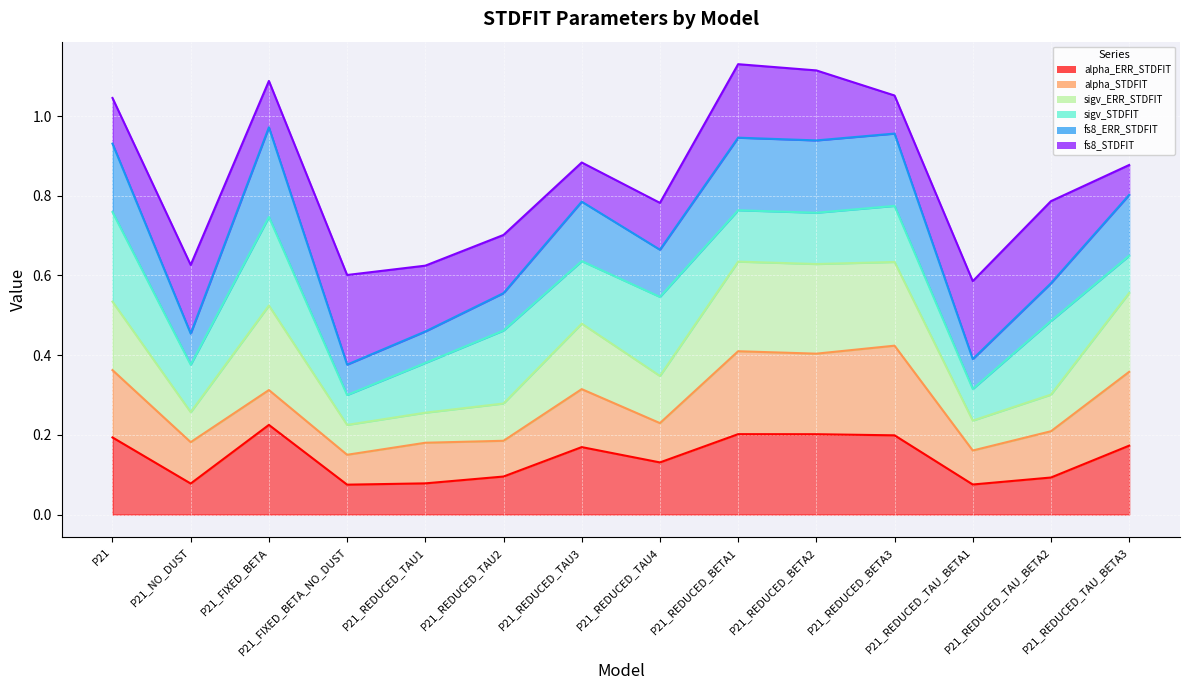

Between P21_FIXED_BETA_NO_DUST and P21_REDUCED_TAU_BETA3, which is larger?

P21_REDUCED_TAU_BETA3